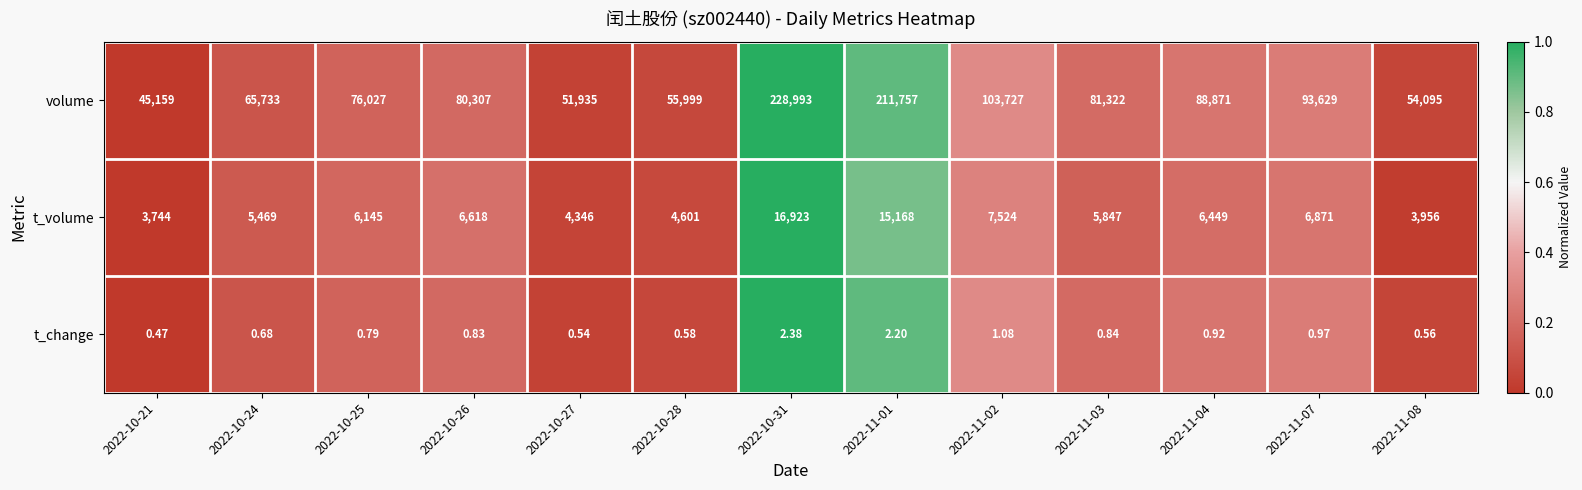

How many series are shown in this chart?

3